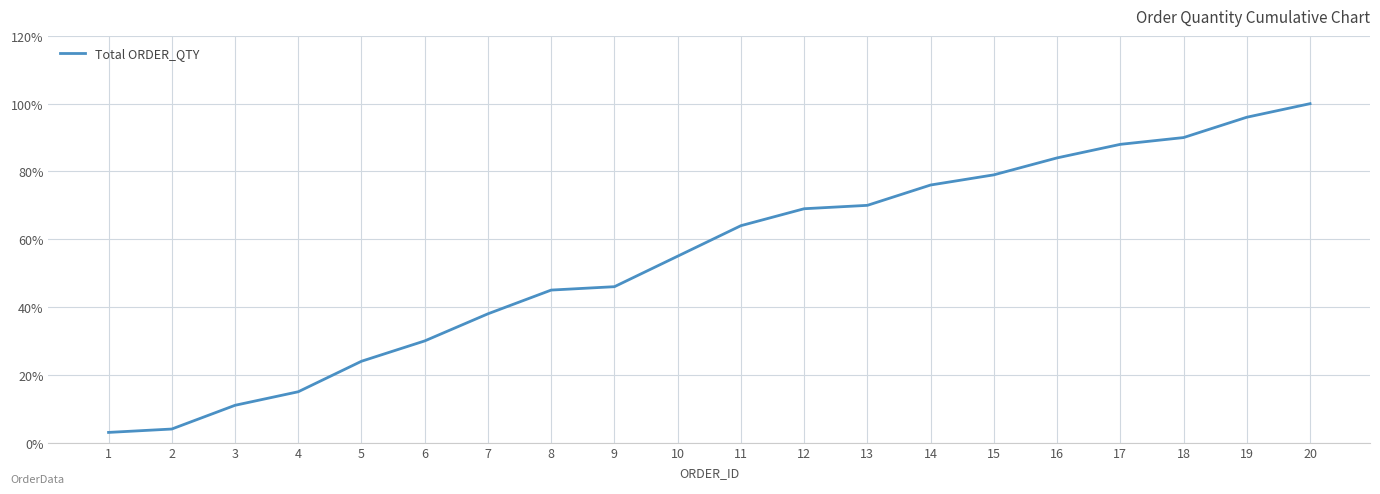

List the labels in order of value, smallest first.

1, 2, 3, 4, 5, 6, 7, 8, 9, 10, 11, 12, 13, 14, 15, 16, 17, 18, 19, 20